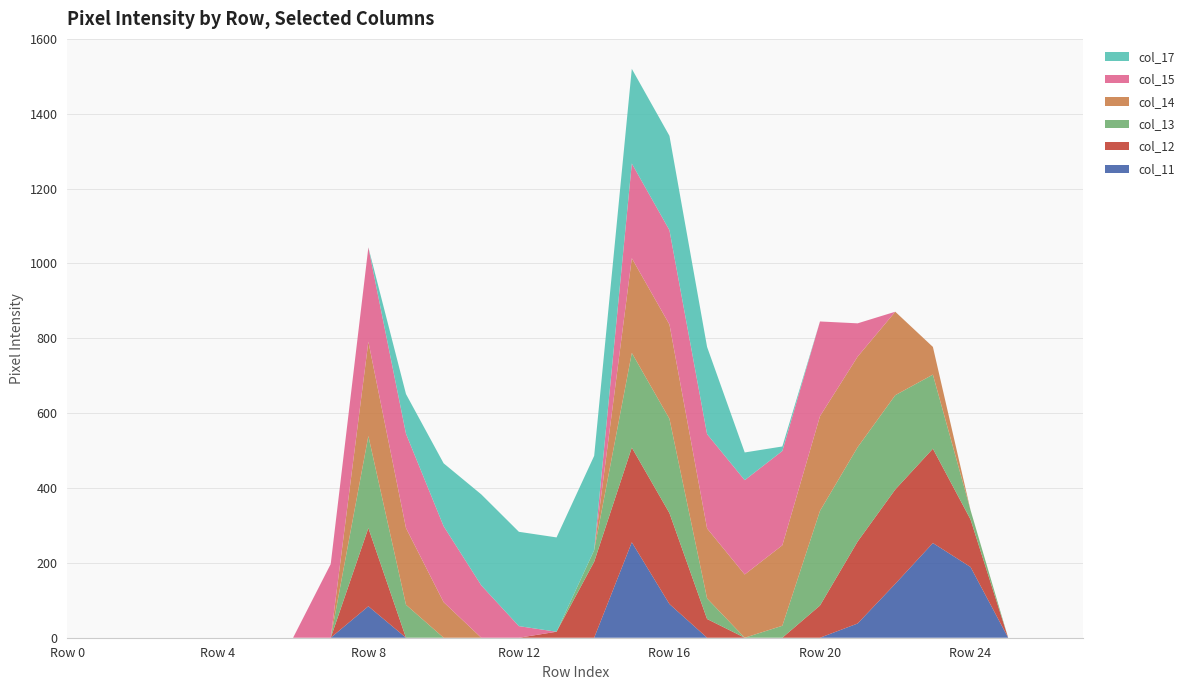

Reading right to left, what are all the values shown in this chart?

col_11: Row 27=0	Row 26=0	Row 25=0	Row 24=189	Row 23=253	Row 22=144	Row 21=38	Row 20=0	Row 19=0	Row 18=0	Row 17=0	Row 16=90	Row 15=255	Row 14=0	Row 13=0	Row 12=0	Row 11=0	Row 10=0	Row 9=0	Row 8=84	Row 7=0	Row 6=0	Row 5=0	Row 4=0	Row 3=0	Row 2=0	Row 1=0	Row 0=0
col_12: Row 27=0	Row 26=0	Row 25=0	Row 24=127	Row 23=252	Row 22=252	Row 21=219	Row 20=86	Row 19=0	Row 18=0	Row 17=50	Row 16=243	Row 15=253	Row 14=203	Row 13=16	Row 12=0	Row 11=0	Row 10=0	Row 9=0	Row 8=209	Row 7=0	Row 6=0	Row 5=0	Row 4=0	Row 3=0	Row 2=0	Row 1=0	Row 0=0
col_13: Row 27=0	Row 26=0	Row 25=0	Row 24=25	Row 23=198	Row 22=252	Row 21=252	Row 20=253	Row 19=32	Row 18=0	Row 17=55	Row 16=252	Row 15=253	Row 14=31	Row 13=0	Row 12=0	Row 11=0	Row 10=0	Row 9=88	Row 8=246	Row 7=0	Row 6=0	Row 5=0	Row 4=0	Row 3=0	Row 2=0	Row 1=0	Row 0=0
col_14: Row 27=0	Row 26=0	Row 25=0	Row 24=0	Row 23=74	Row 22=223	Row 21=242	Row 20=253	Row 19=215	Row 18=169	Row 17=187	Row 16=252	Row 15=253	Row 14=0	Row 13=0	Row 12=0	Row 11=0	Row 10=95	Row 9=205	Row 8=252	Row 7=0	Row 6=0	Row 5=0	Row 4=0	Row 3=0	Row 2=0	Row 1=0	Row 0=0
col_15: Row 27=0	Row 26=0	Row 25=0	Row 24=0	Row 23=0	Row 22=0	Row 21=89	Row 20=253	Row 19=252	Row 18=252	Row 17=252	Row 16=252	Row 15=253	Row 14=0	Row 13=0	Row 12=31	Row 11=140	Row 10=203	Row 9=252	Row 8=252	Row 7=197	Row 6=0	Row 5=0	Row 4=0	Row 3=0	Row 2=0	Row 1=0	Row 0=0
col_17: Row 27=0	Row 26=0	Row 25=0	Row 24=0	Row 23=0	Row 22=0	Row 21=0	Row 20=0	Row 19=12	Row 18=74	Row 17=233	Row 16=252	Row 15=253	Row 14=252	Row 13=252	Row 12=252	Row 11=243	Row 10=168	Row 9=106	Row 8=0	Row 7=0	Row 6=0	Row 5=0	Row 4=0	Row 3=0	Row 2=0	Row 1=0	Row 0=0